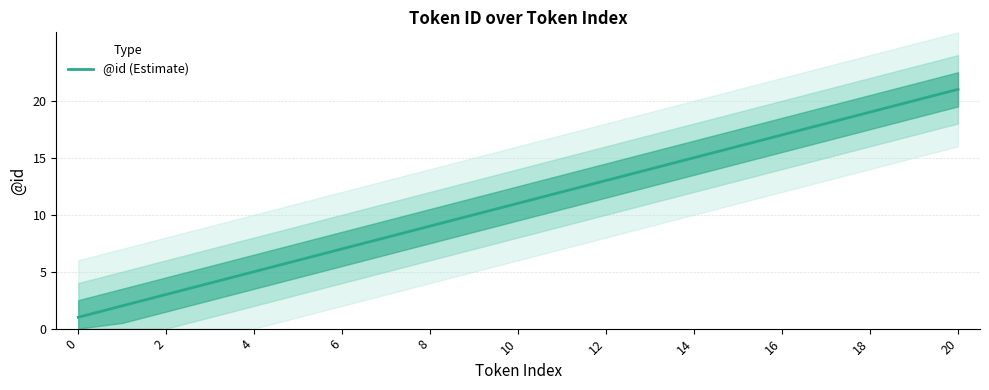

The value of @id (Estimate) at 8 is 9. True or false?

True